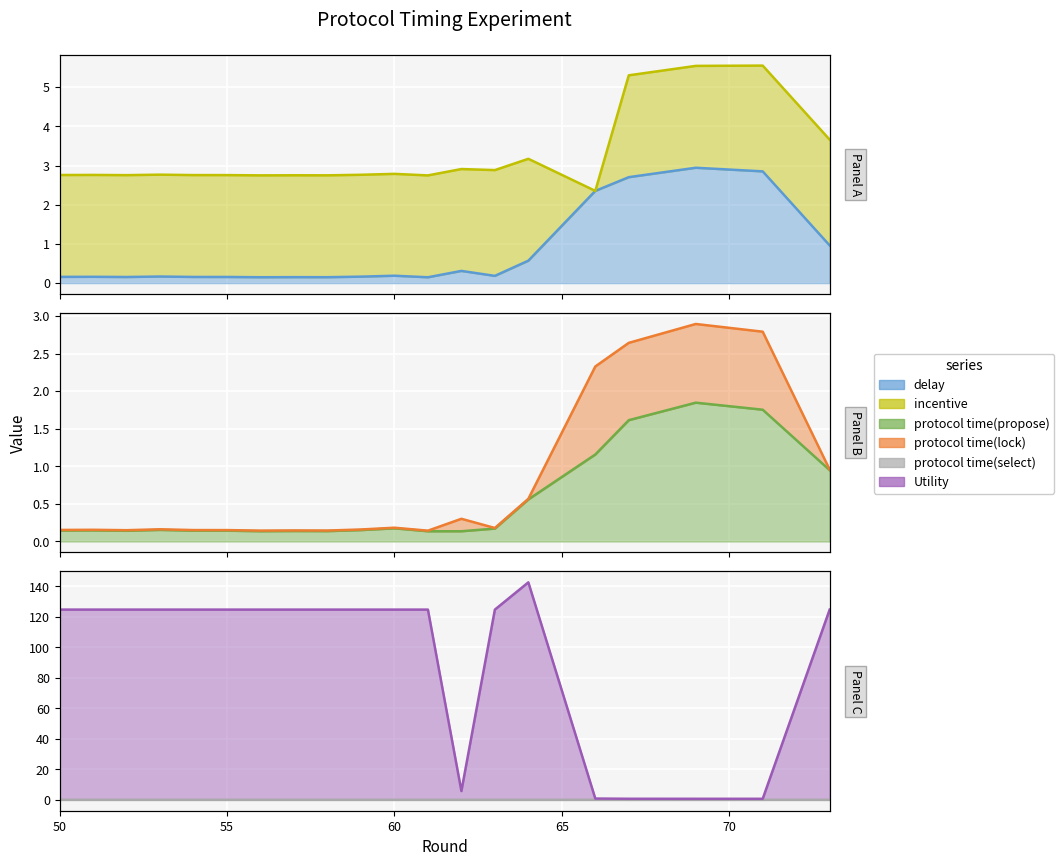

True or false: Utility and protocol time(select) intersect in this chart.

False